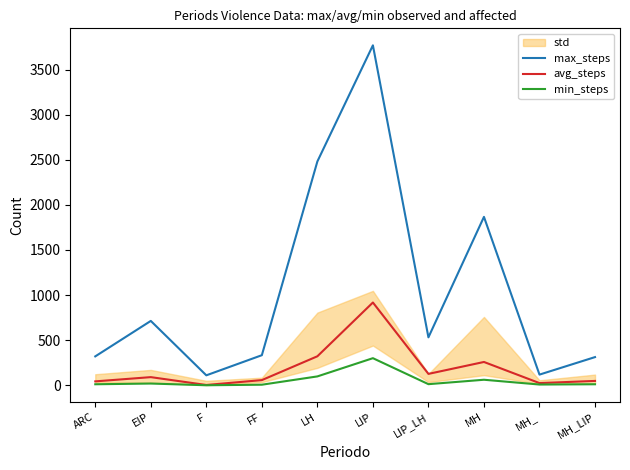

What is the smallest value displayed?

1